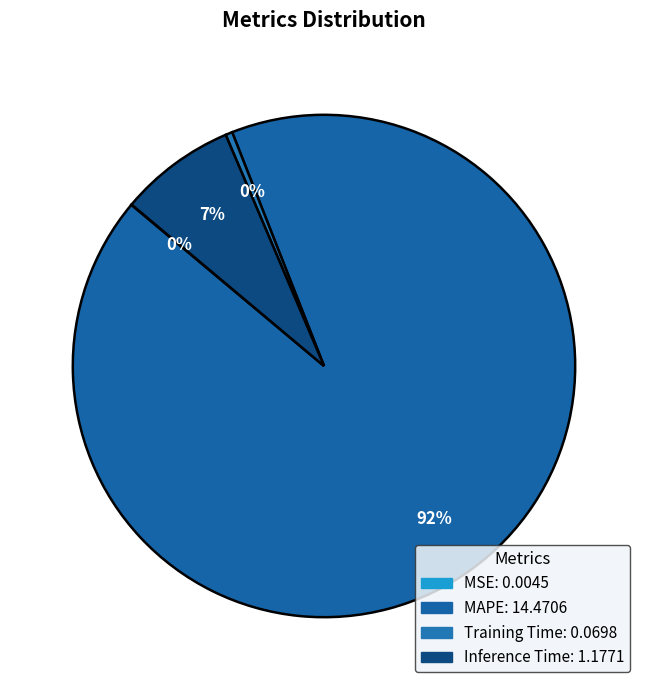

Does MSE account for over 50% of the chart?

No